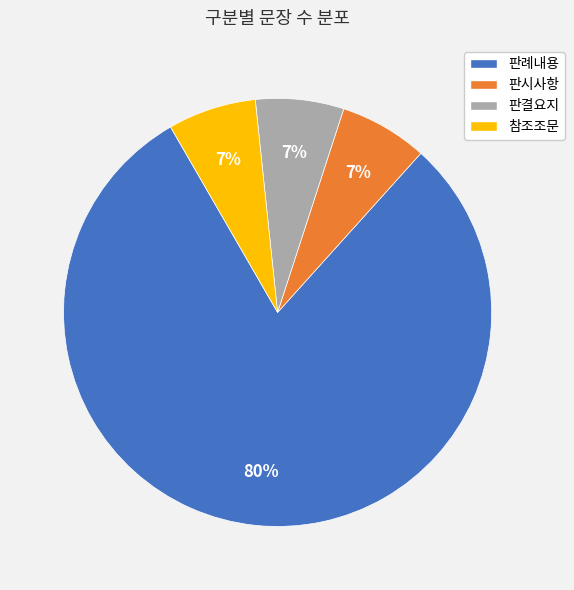

Is there any slice that represents more than half of the pie?

Yes